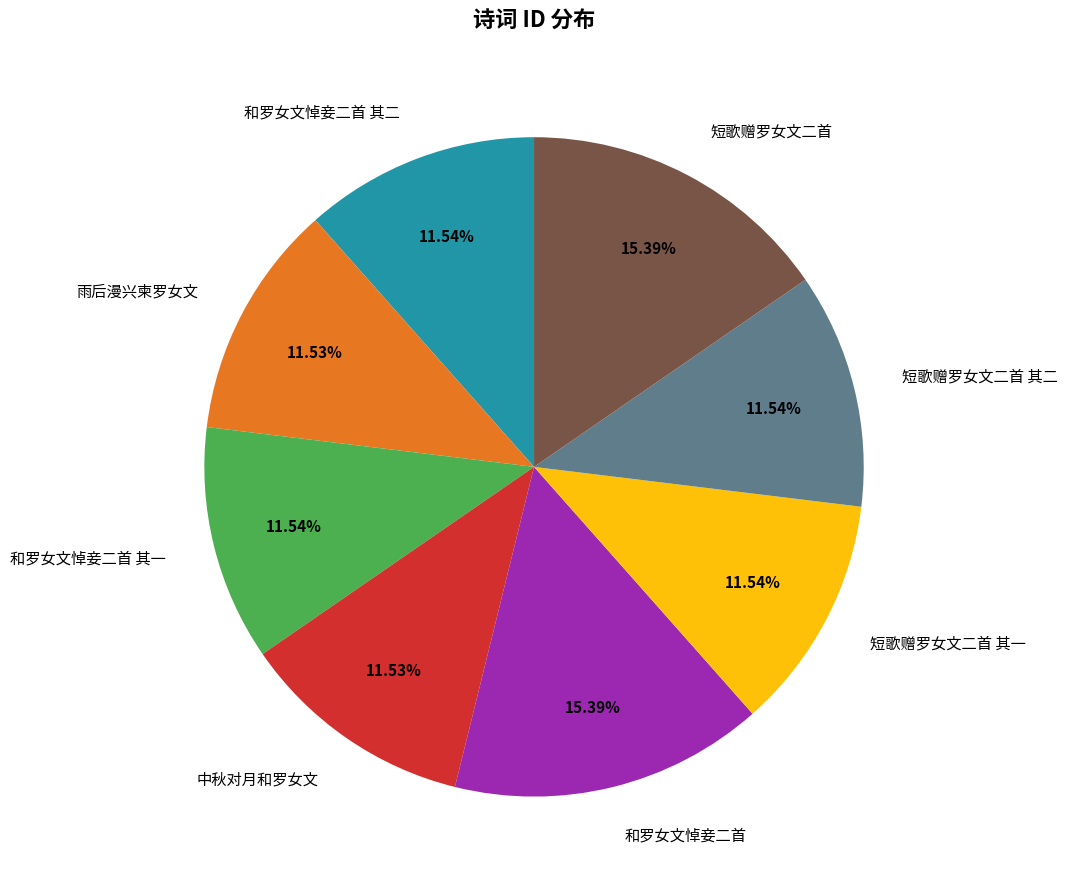

Which has a higher value, 短歌赠罗女文二首 or 和罗女文悼妾二首 其一?

短歌赠罗女文二首